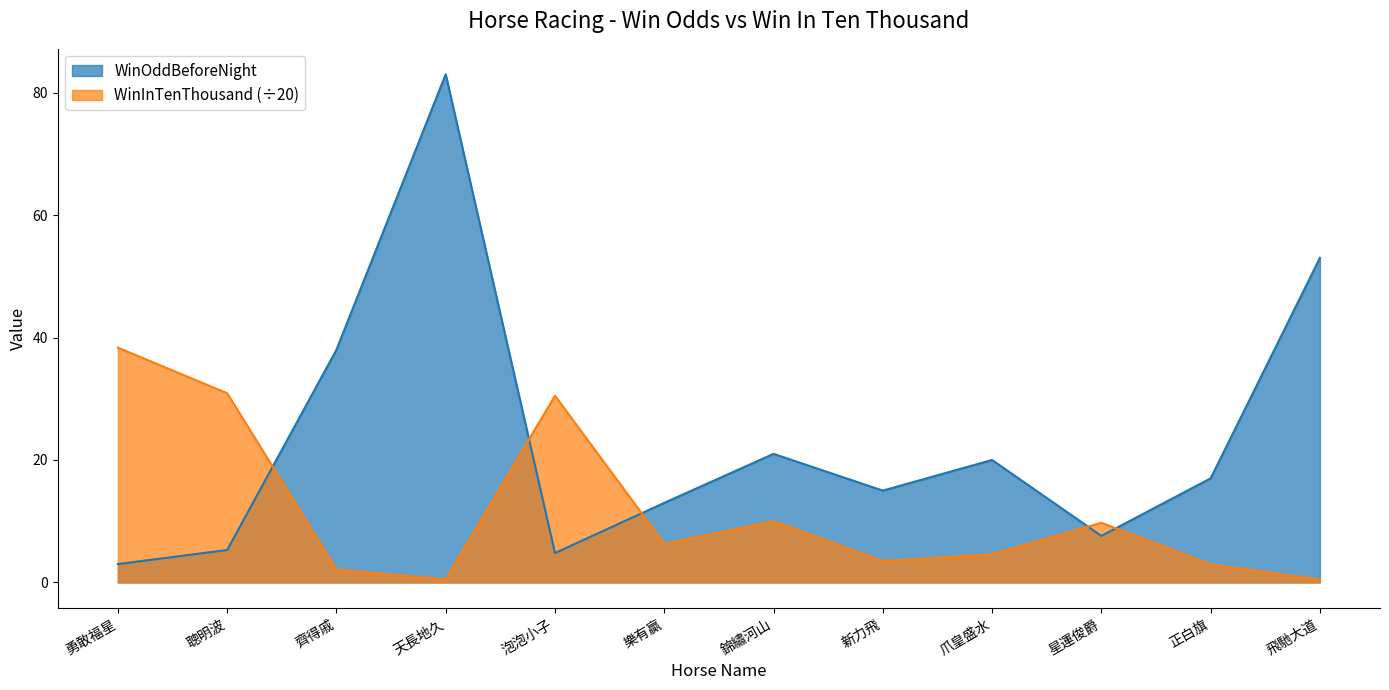

Does the chart have visible grid lines?

No